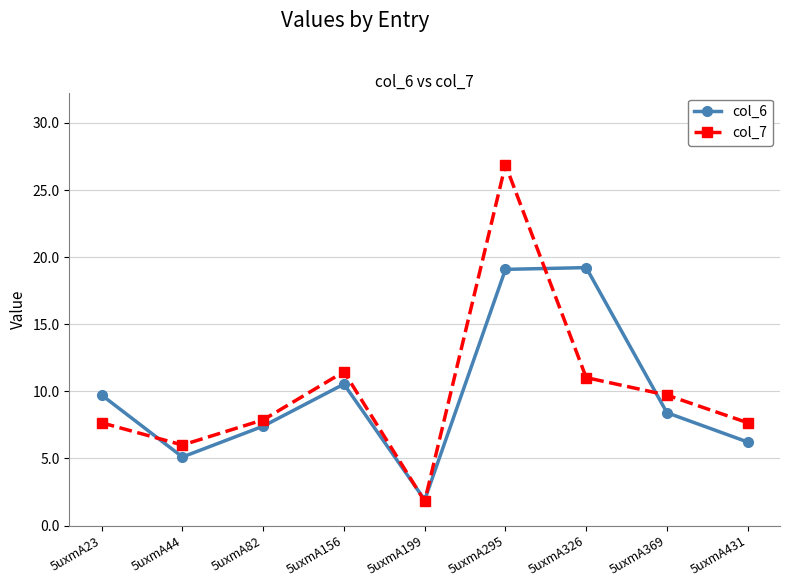

What is the sum of all col_6 values?

87.6